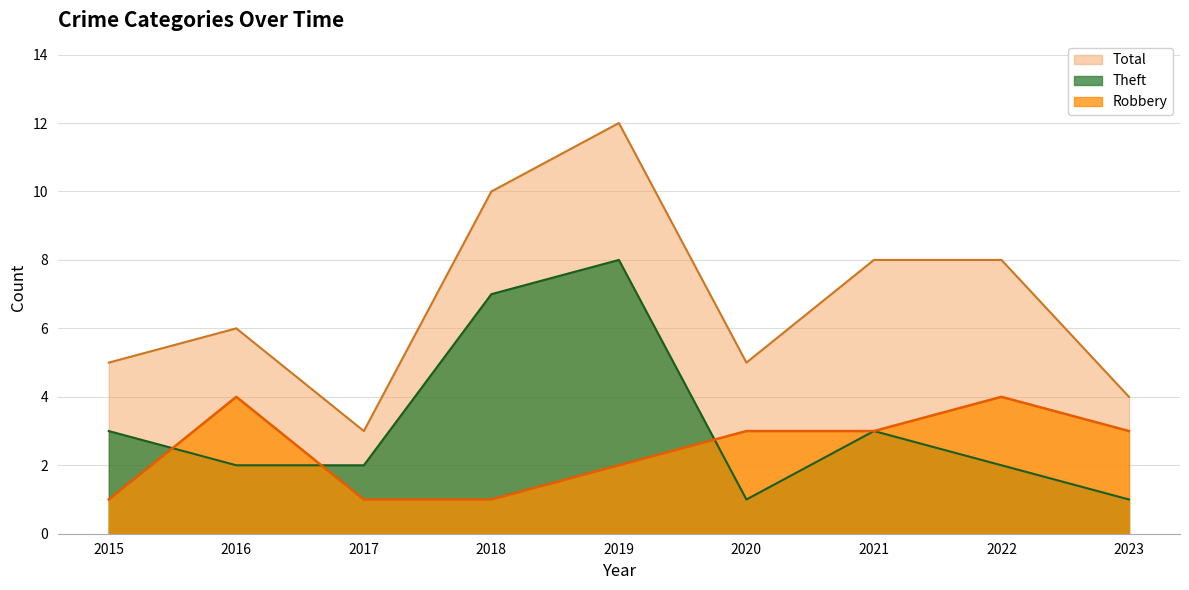

At which category does the chart reach its minimum across all series?

2015